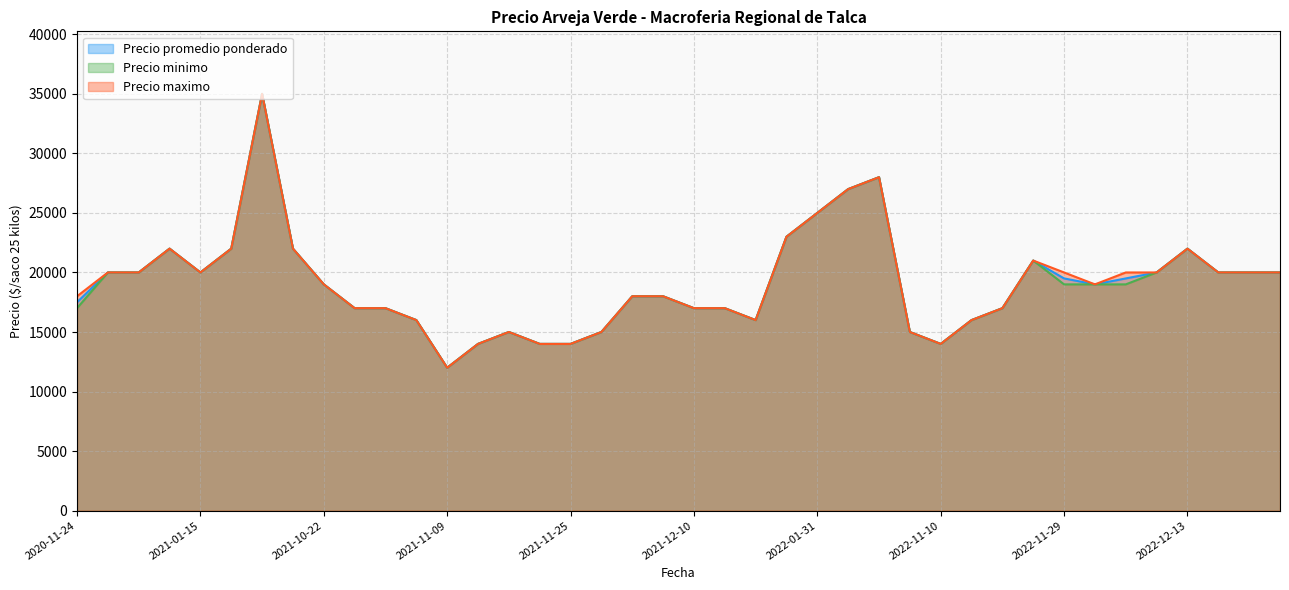

Does the chart display data point markers on the line(s)?

No